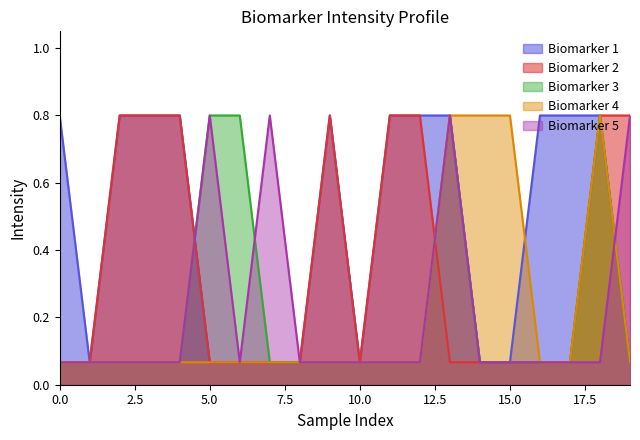

What is the sum of all Biomarker 2 values?

7.2